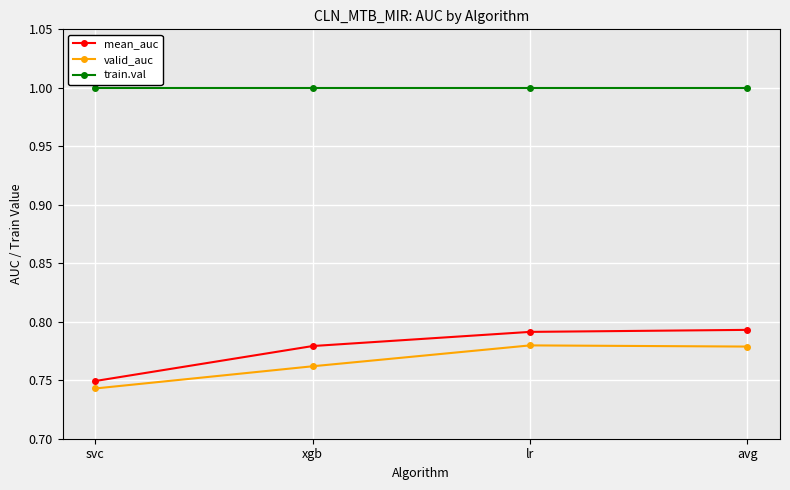

The valid_auc series shows 1.4 at lr. True or false?

False